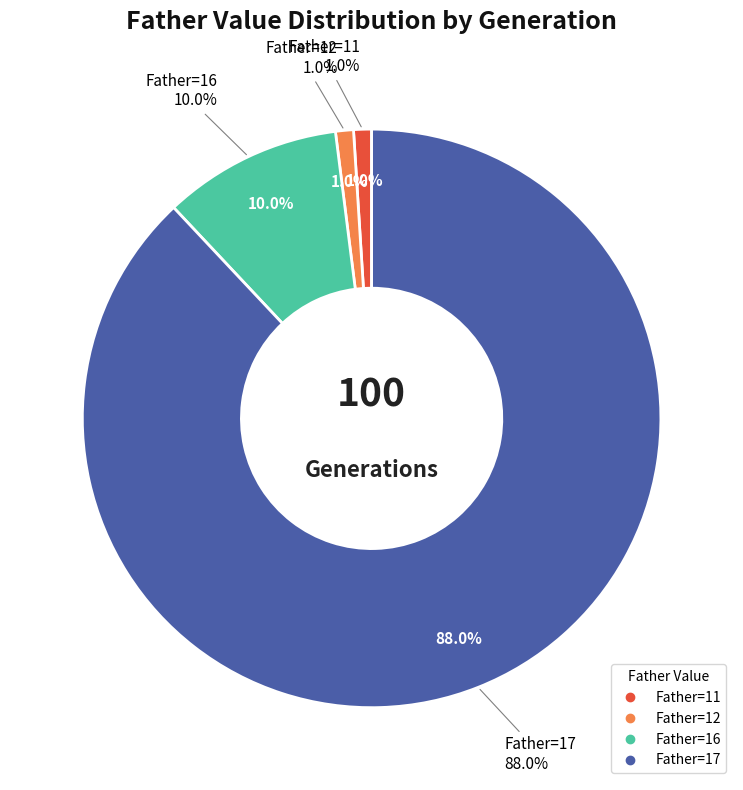

How many segments does this pie chart have?

4